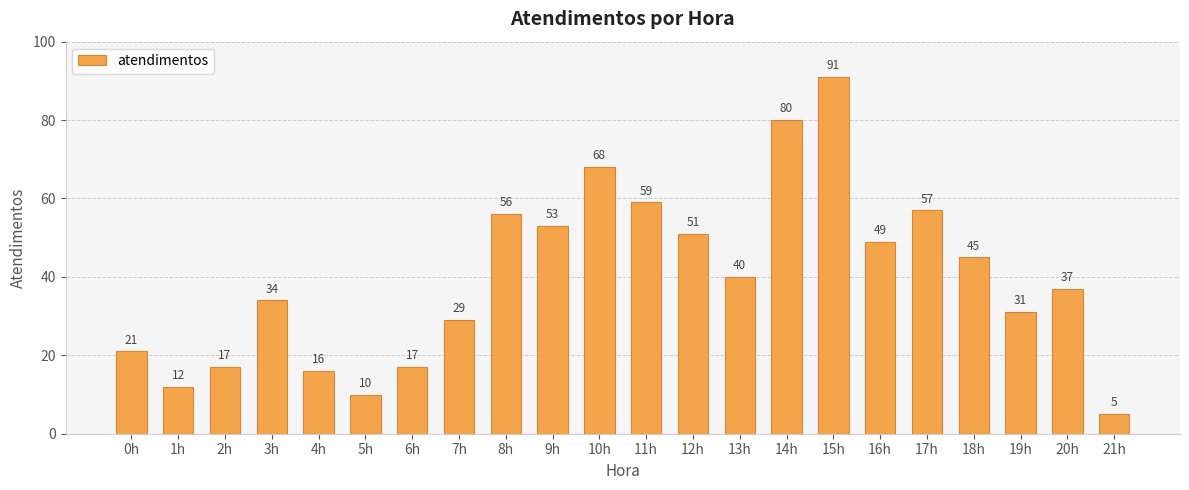

Reading left to right, extract all data points from this chart.

21	12	17	34	16	10	17	29	56	53	68	59	51	40	80	91	49	57	45	31	37	5